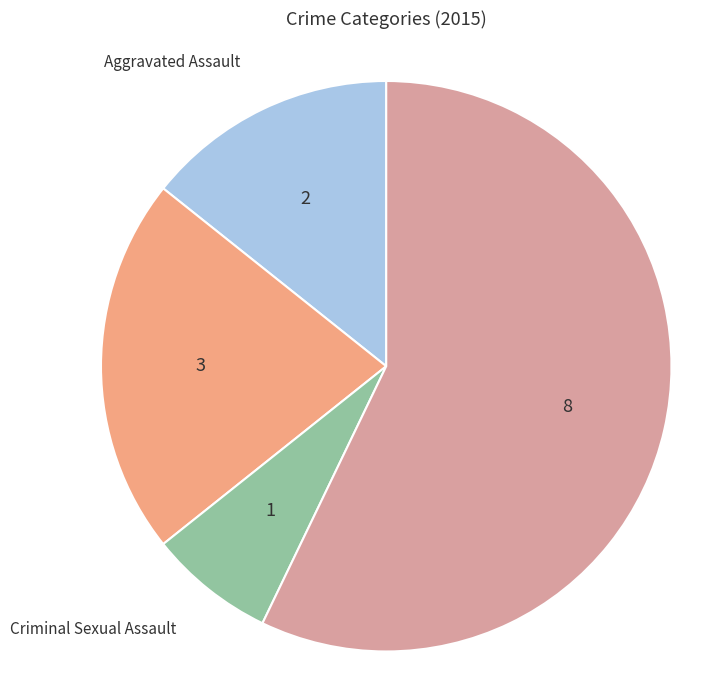

Does Robbery represent more than half of the total?

Yes